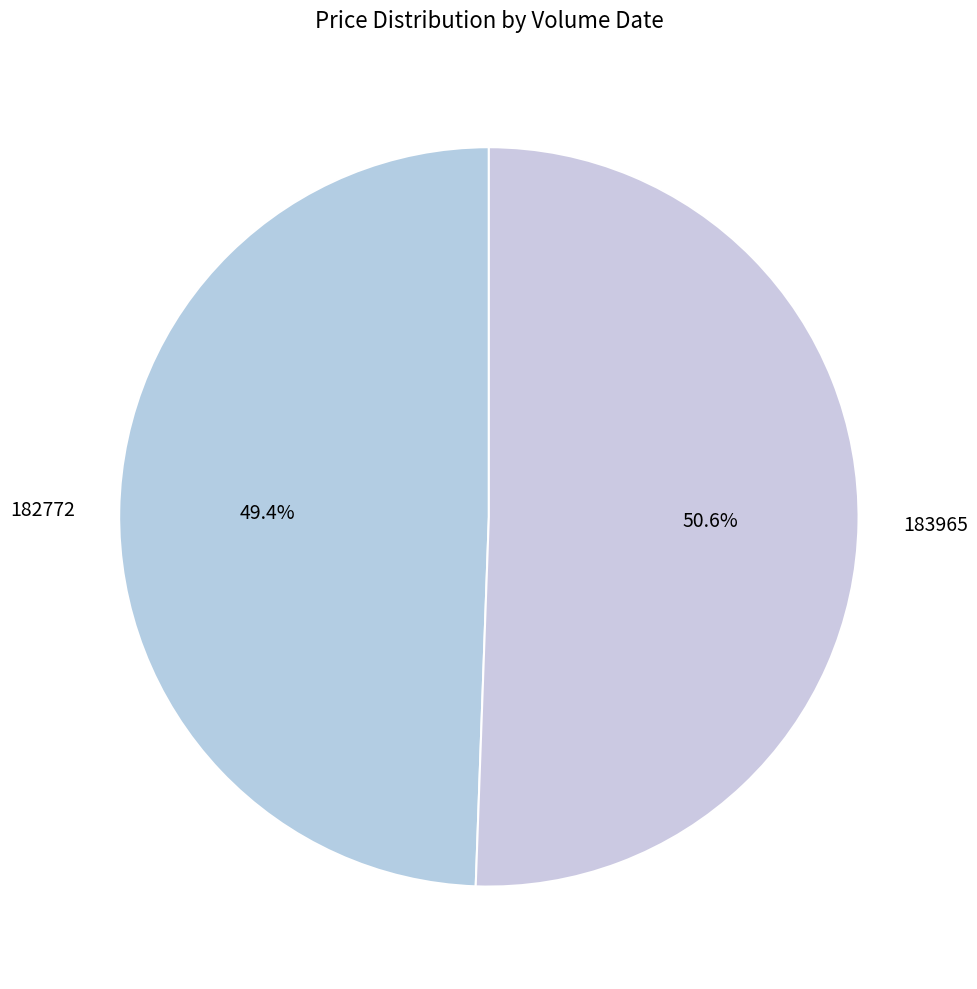

Which category has the smallest portion of the pie?

182772